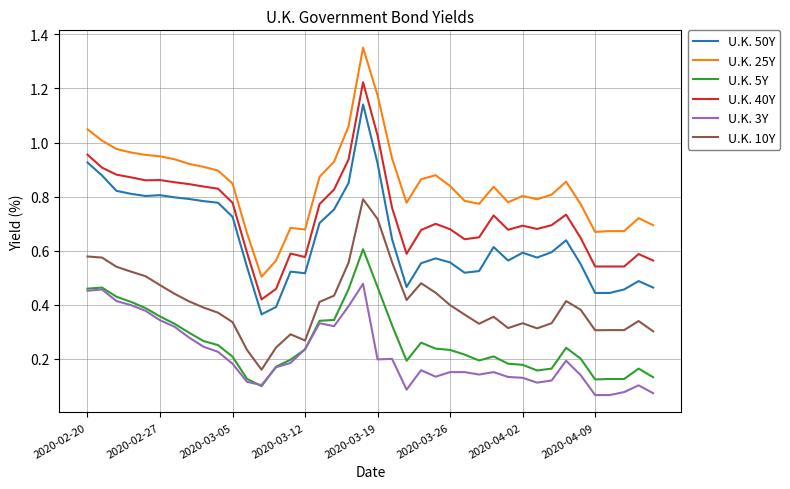

True or false: U.K. 40Y and U.K. 3Y intersect in this chart.

False